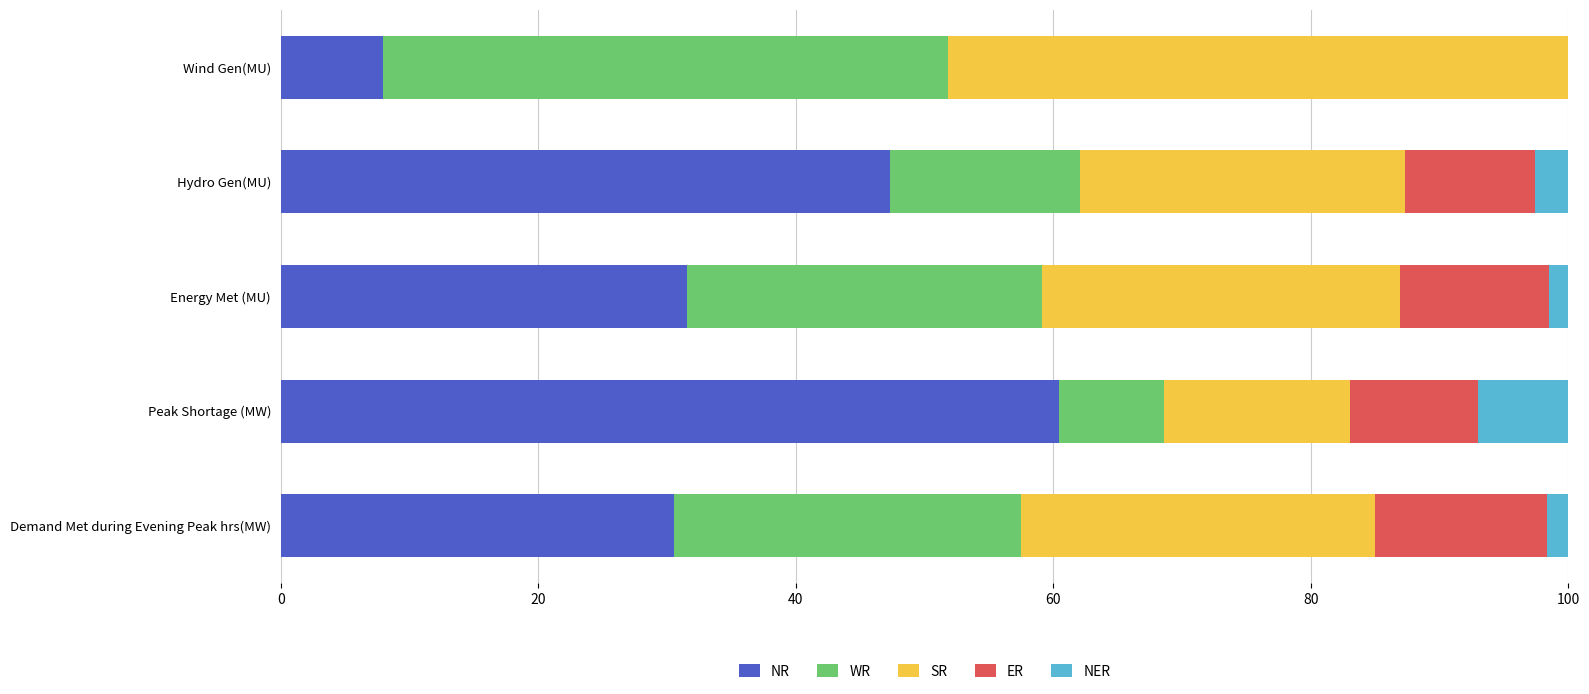

Which category has the highest value in the NR series?

Peak Shortage (MW)